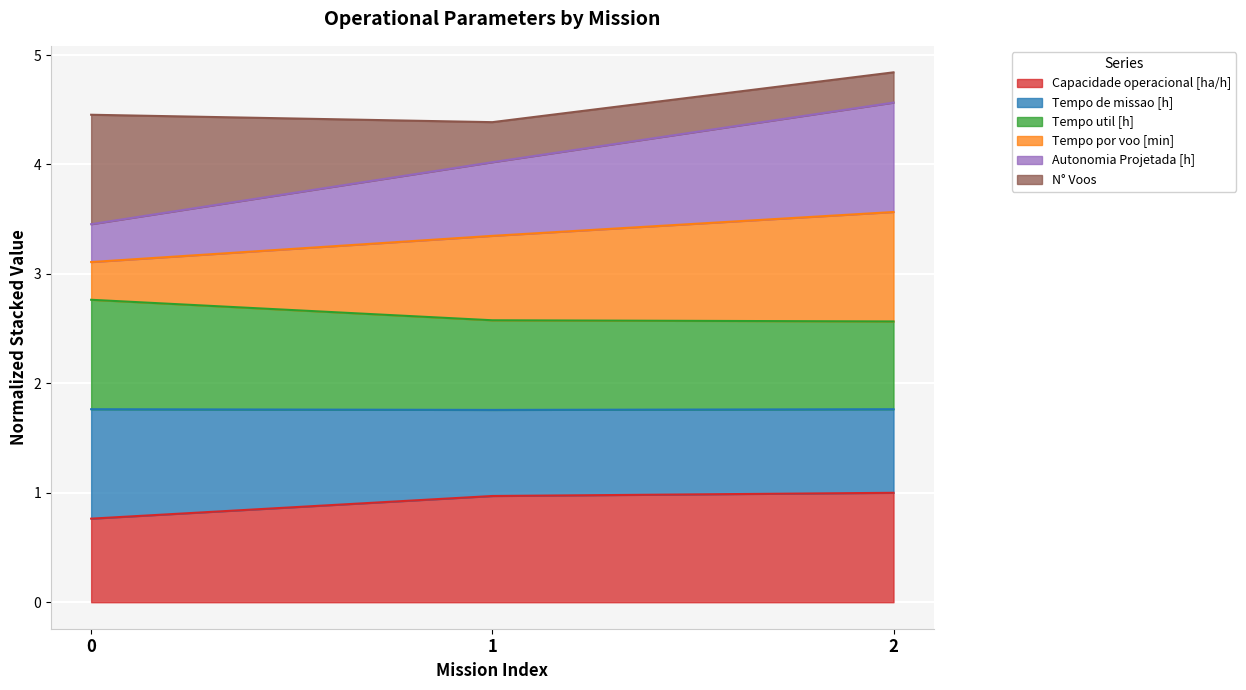

Is it true that Capacidade operacional [ha/h] equals 0.8 at 0?

True